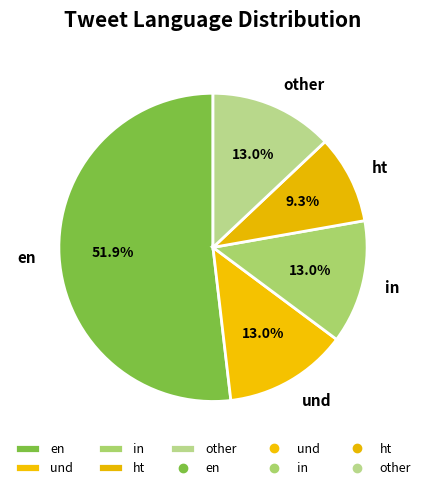

Which category accounts for the majority?

en